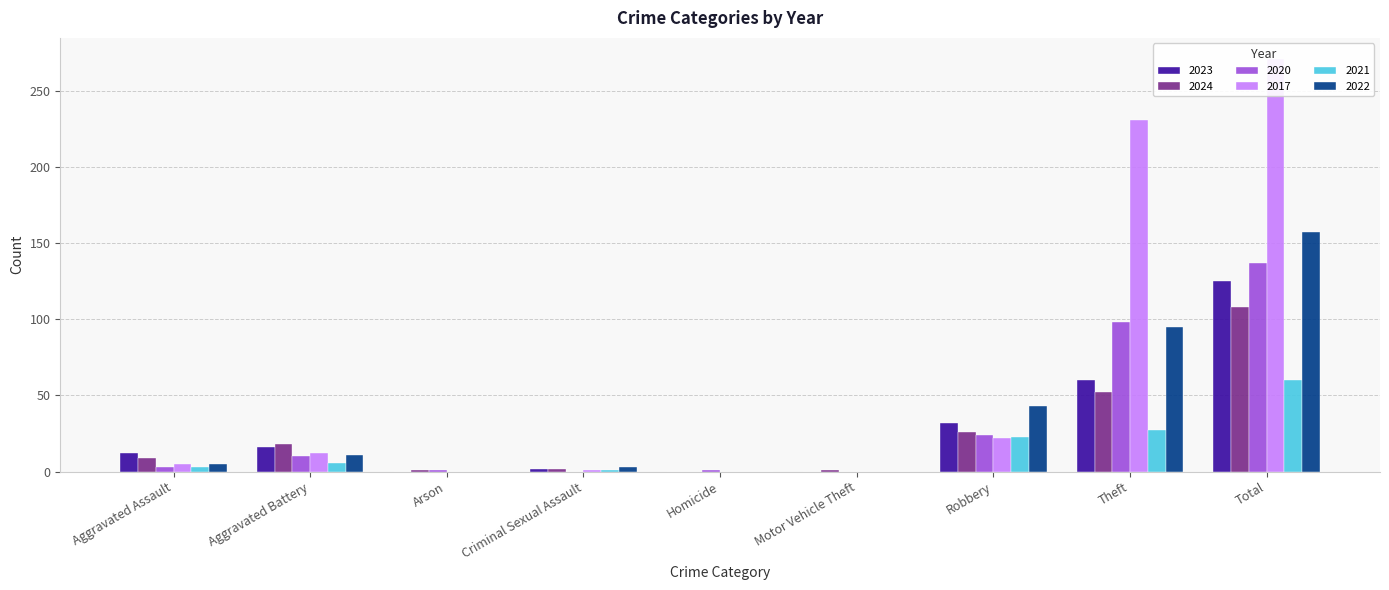

Rank the series by their maximum value, from lowest to highest.

2021, 2024, 2023, 2020, 2022, 2017